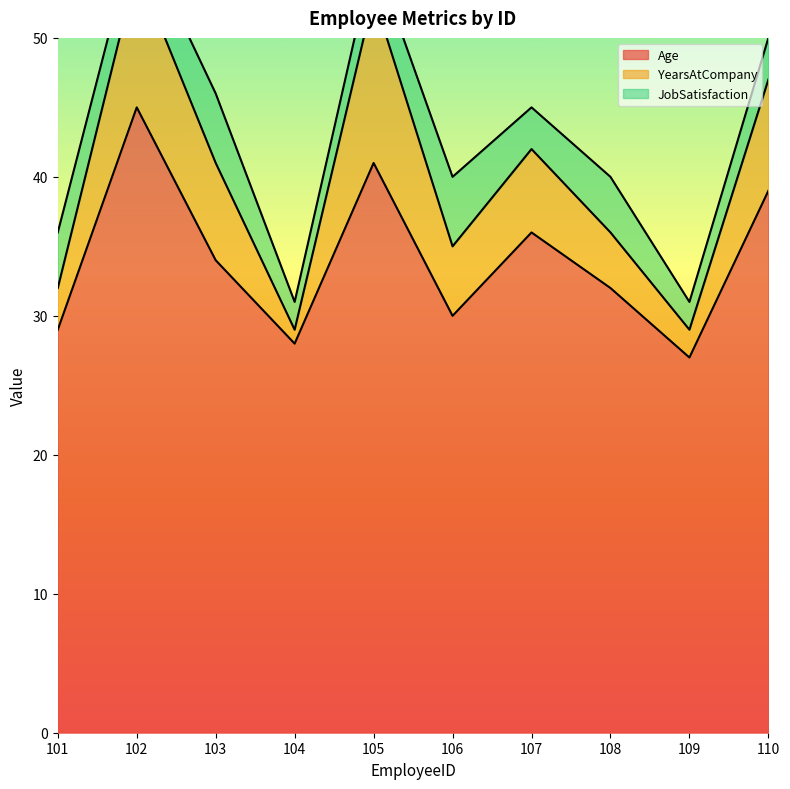

Rank the categories by Age value from highest to lowest.

102, 105, 110, 107, 103, 108, 106, 101, 104, 109